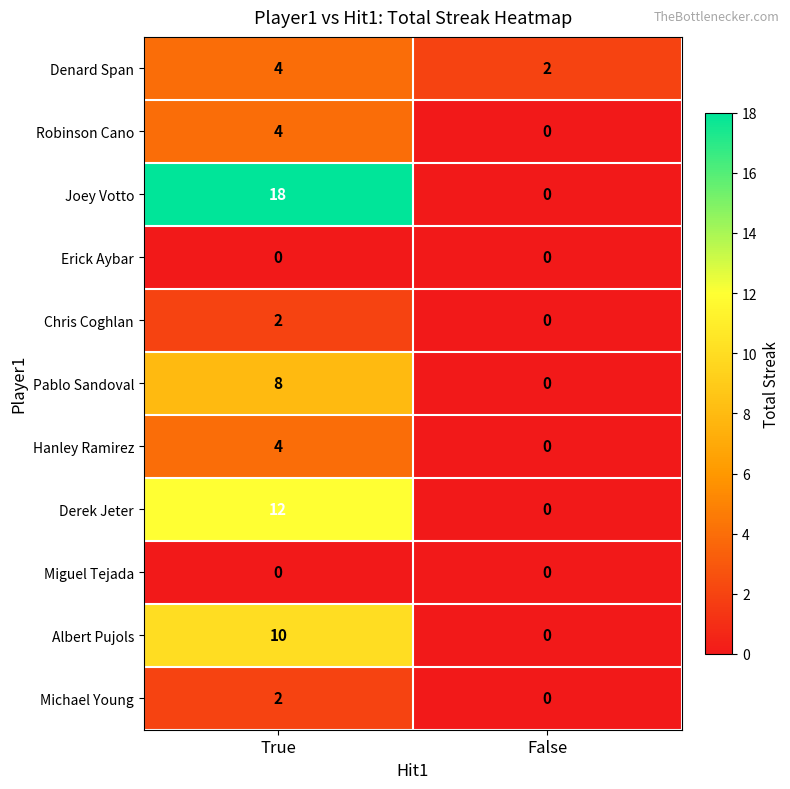

What is the spread (max minus min) of values at True?

18